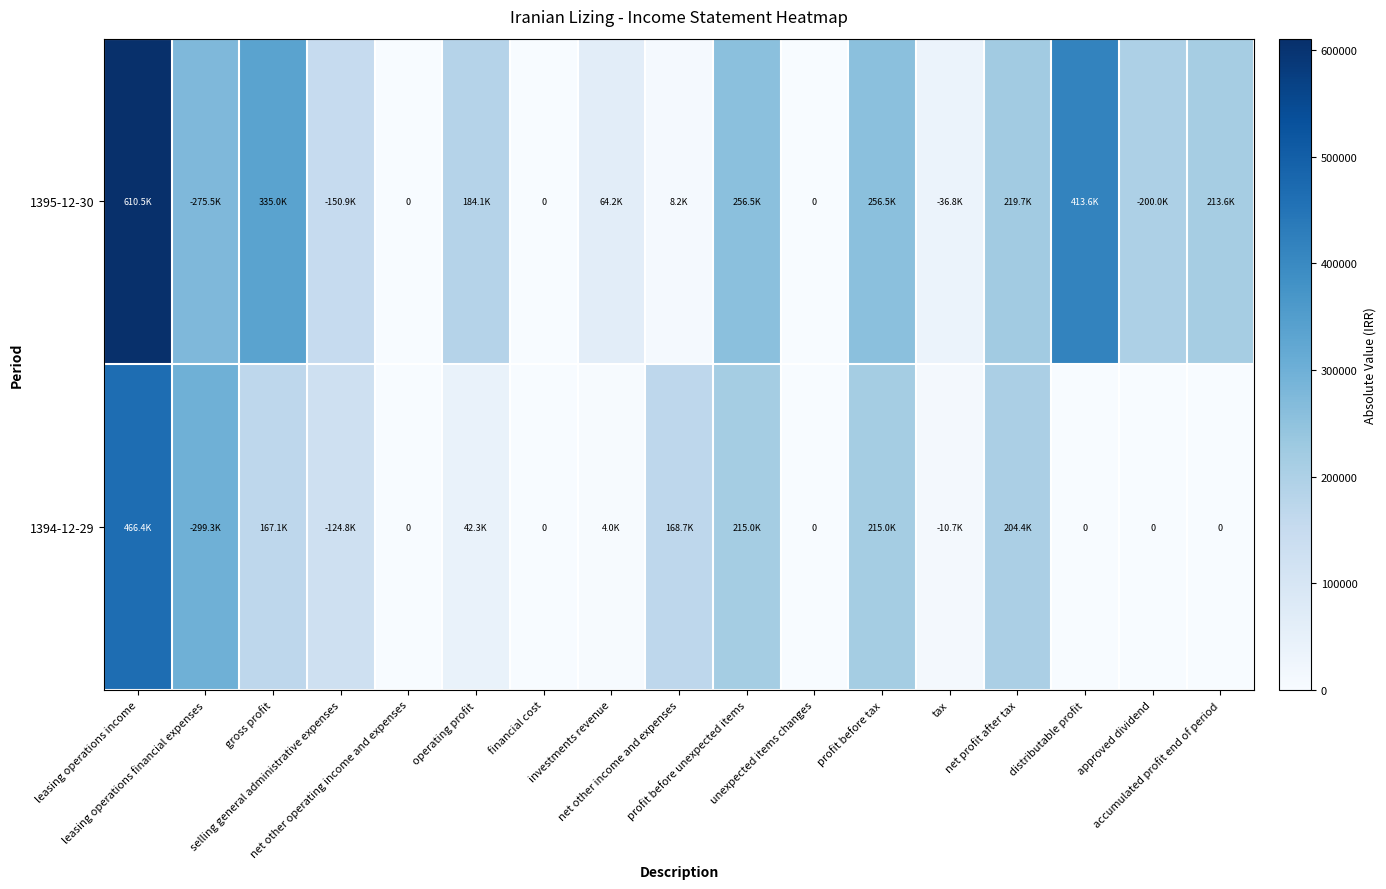

List the series in order of their overall mean, highest first.

1395-12-30, 1394-12-29